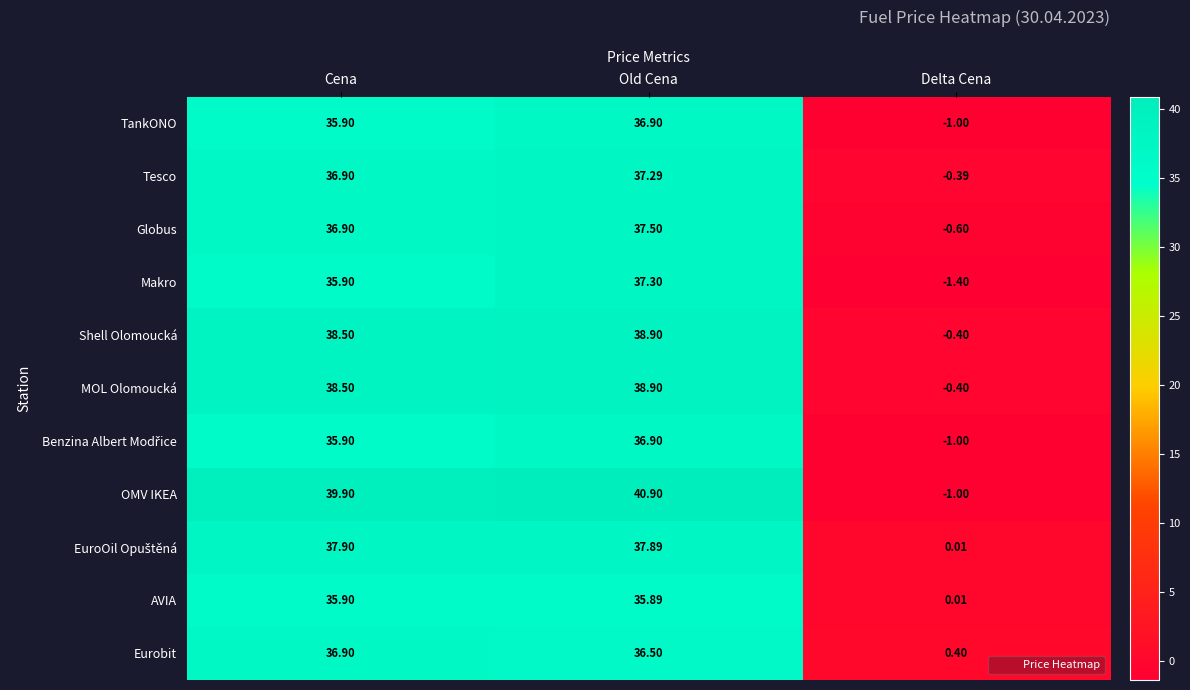

Which label corresponds to the smallest value in the chart?

Delta Cena